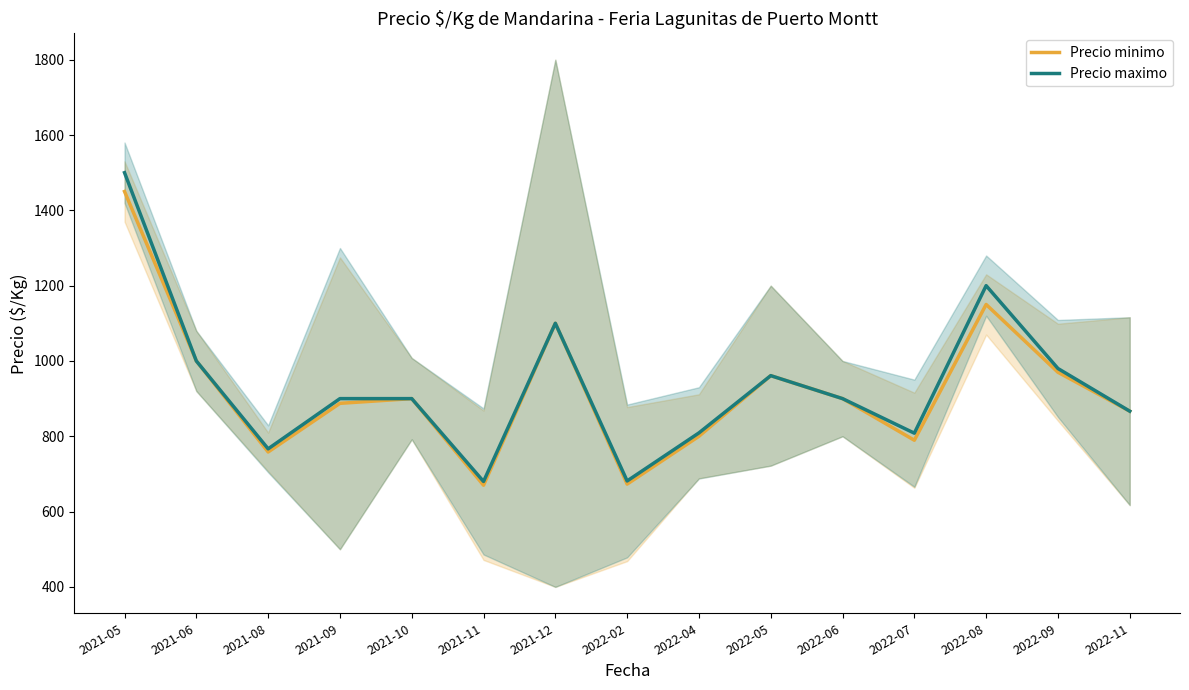

True or false: Precio minimo and Precio maximo cross at least once.

False